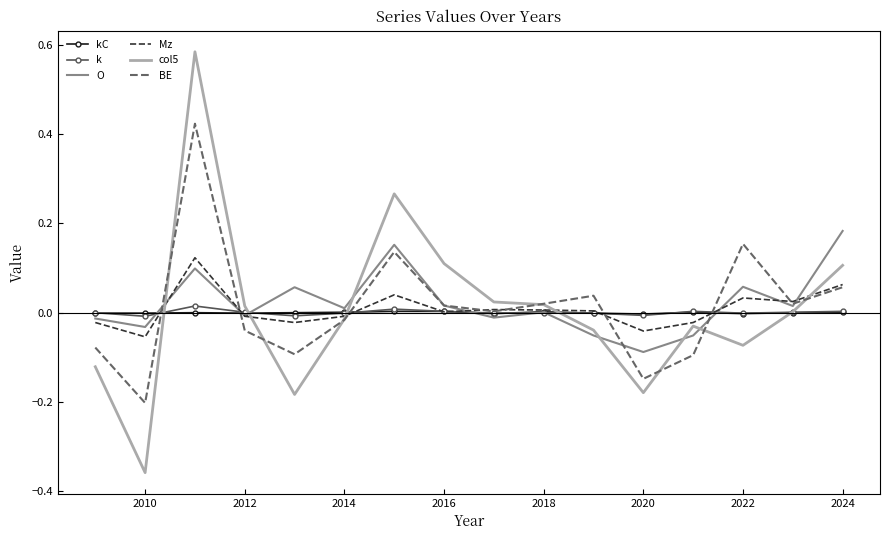

Rank the series by their maximum value, from highest to lowest.

col5, BE, O, Mz, k, kC